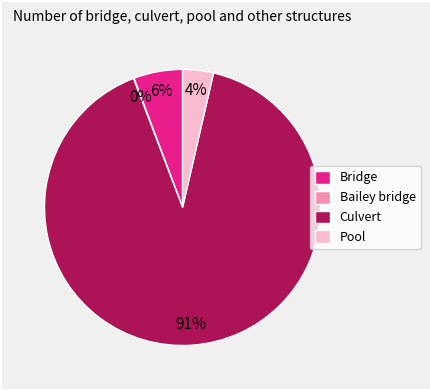

To the nearest percent, what is the average slice percentage?

25%